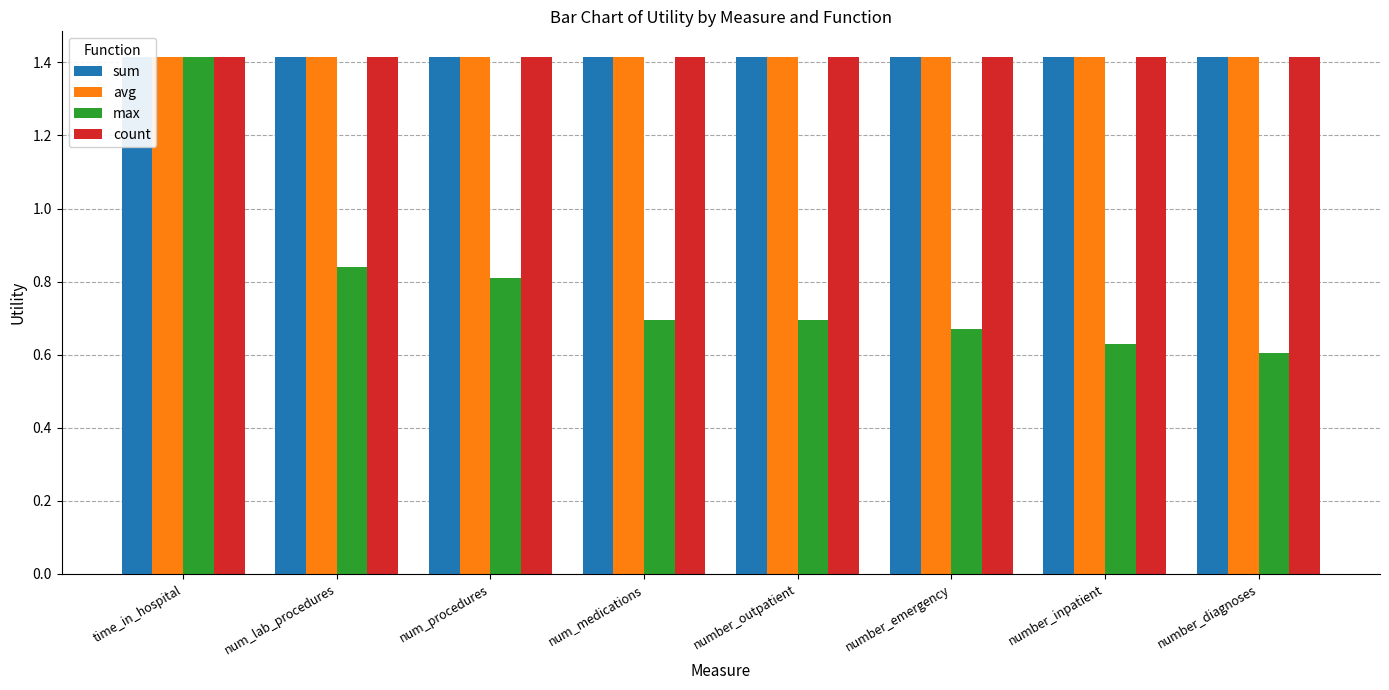

What is the label of the 2nd bar from the right?

number_inpatient